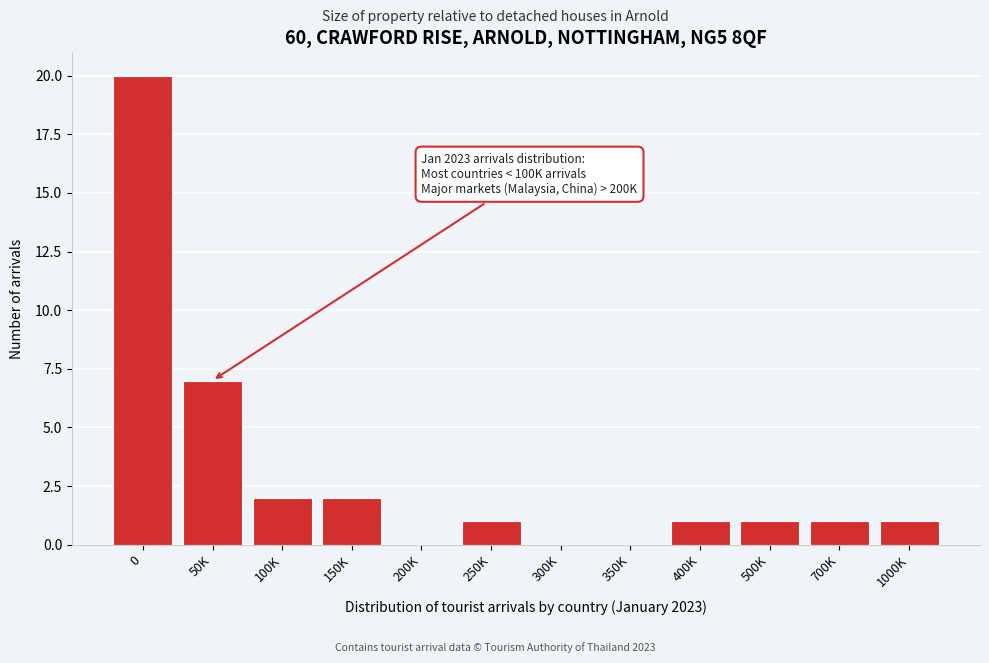

Reading left to right, extract all data points from this chart.

0=20	50K=7	100K=2	150K=2	200K=0	250K=1	300K=0	350K=0	400K=1	500K=1	700K=1	1000K=1